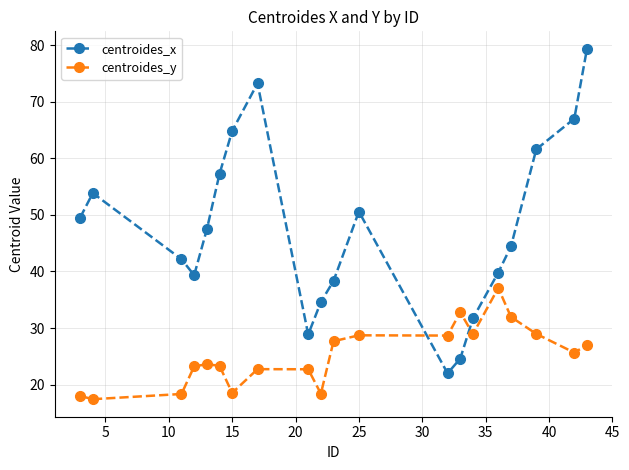

How many series are shown in this chart?

2